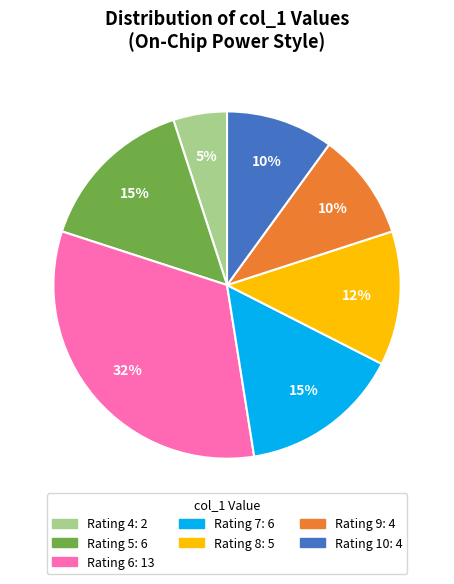

Is there a majority slice in this chart?

No